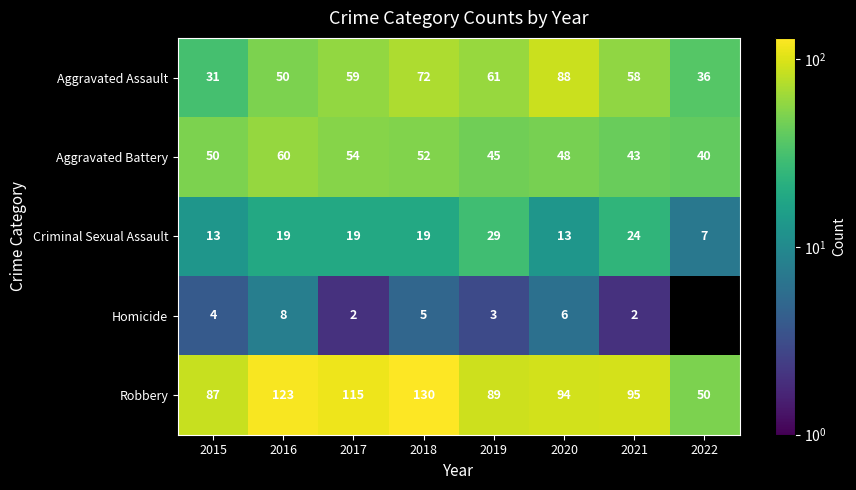

Between 2015 and 2021, which series saw the biggest shift?

Aggravated Assault